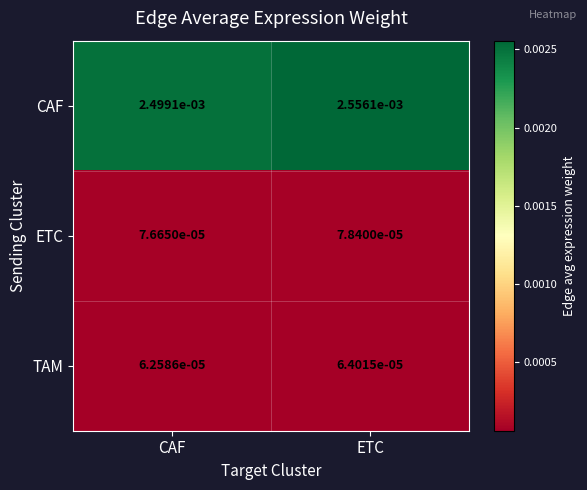

Which series has the largest total across all categories?

CAF